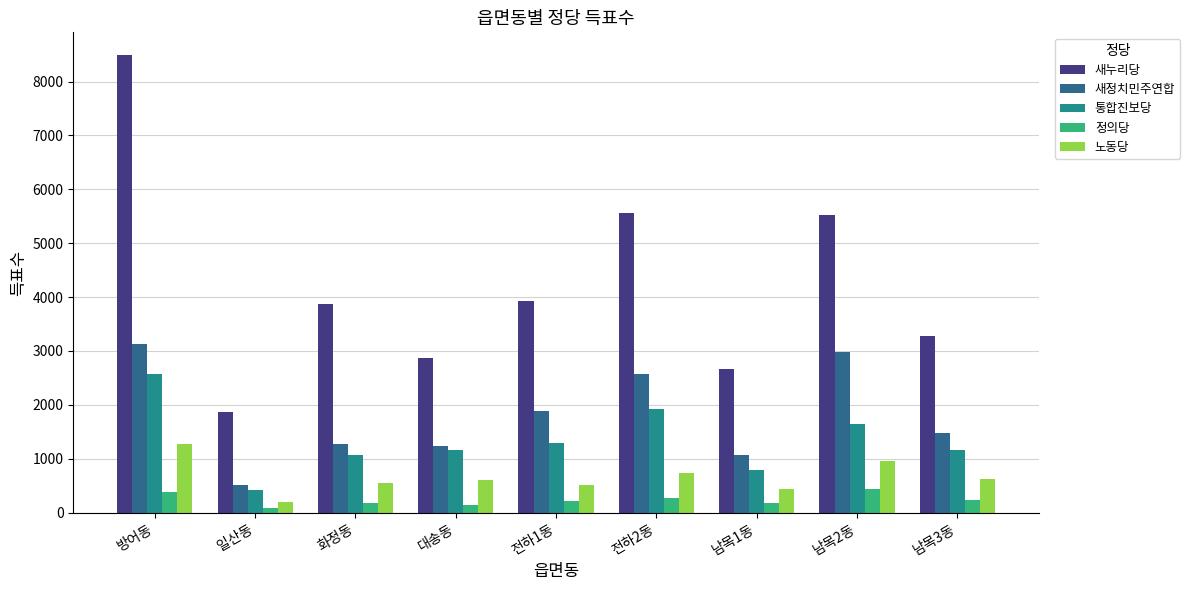

Is it true that 새정치민주연합 equals 1270 at 화정동?

True